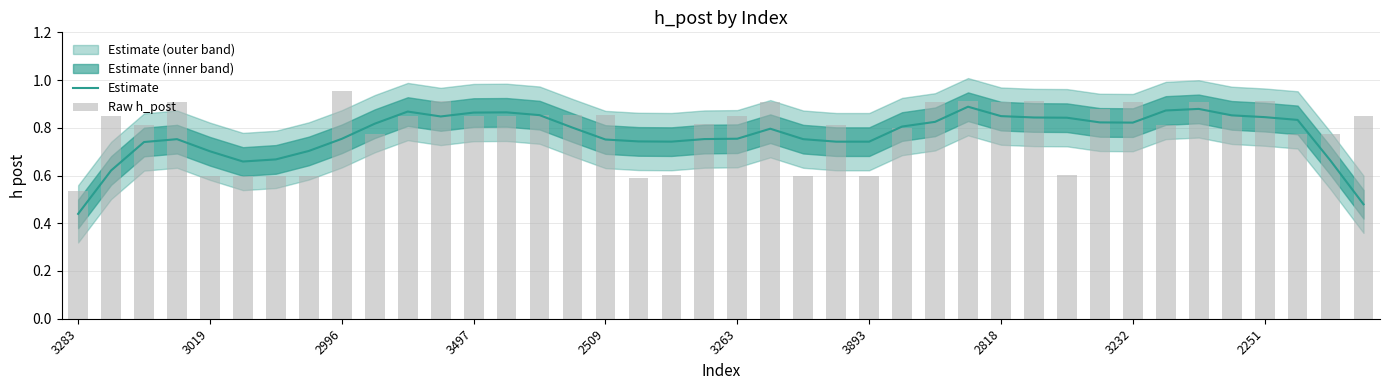

At which category is the sum across all series the highest?

27